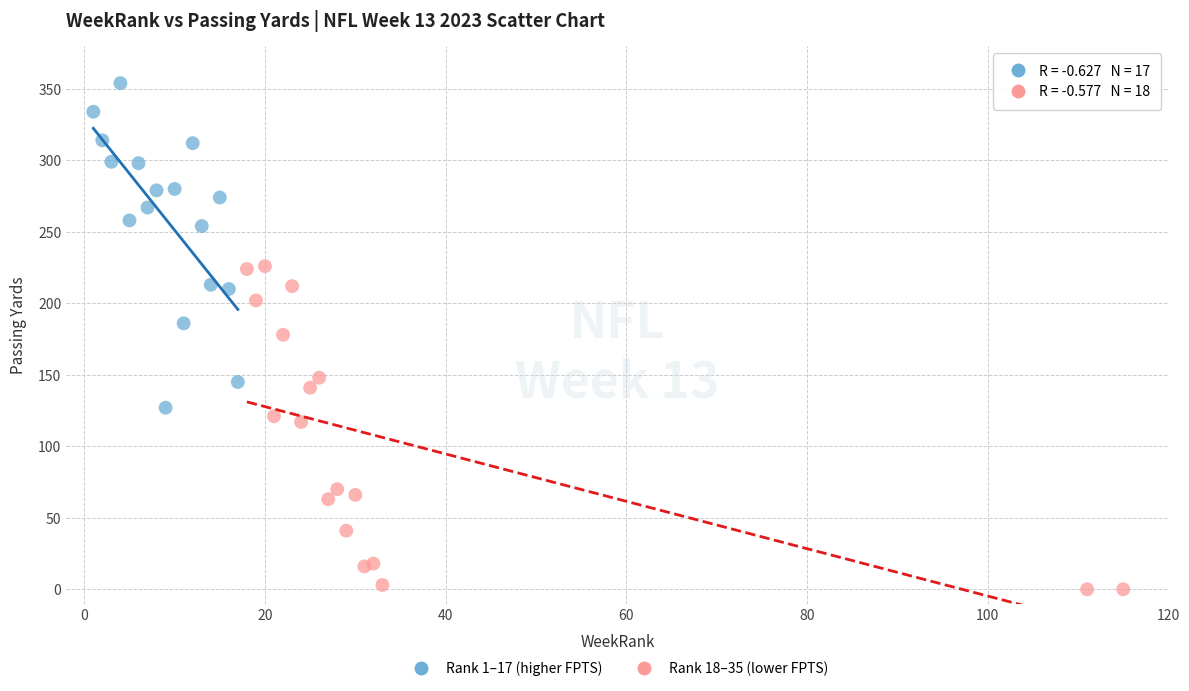

What are all the series names shown in the legend?

Rank 1–17 (higher FPTS), Rank 18–35 (lower FPTS)